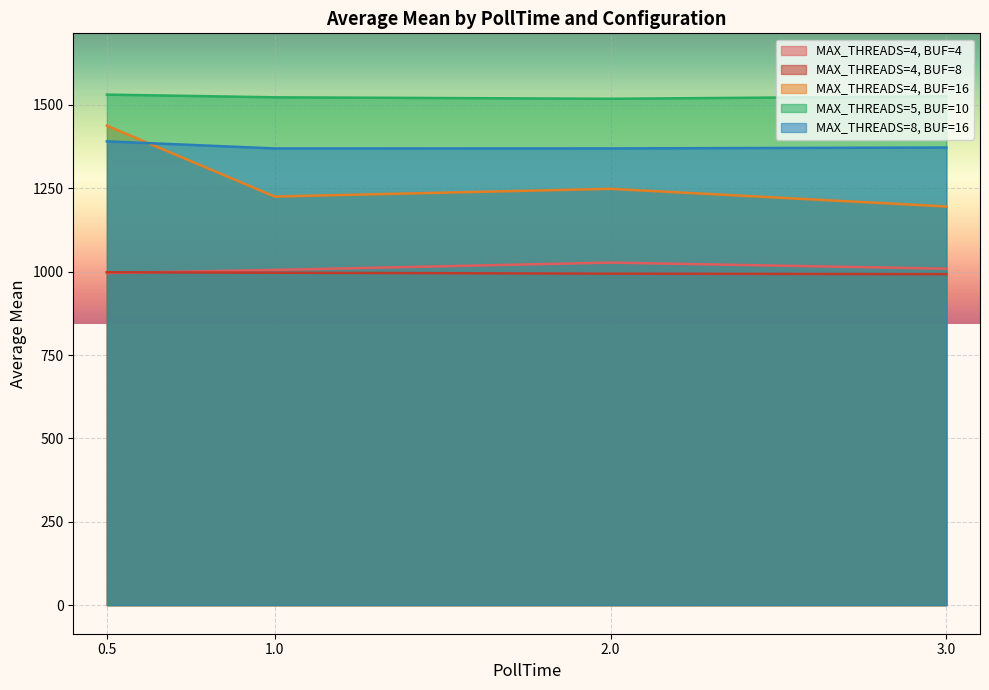

What is the average value of the MAX_THREADS=4, BUF=8 series?

995.5